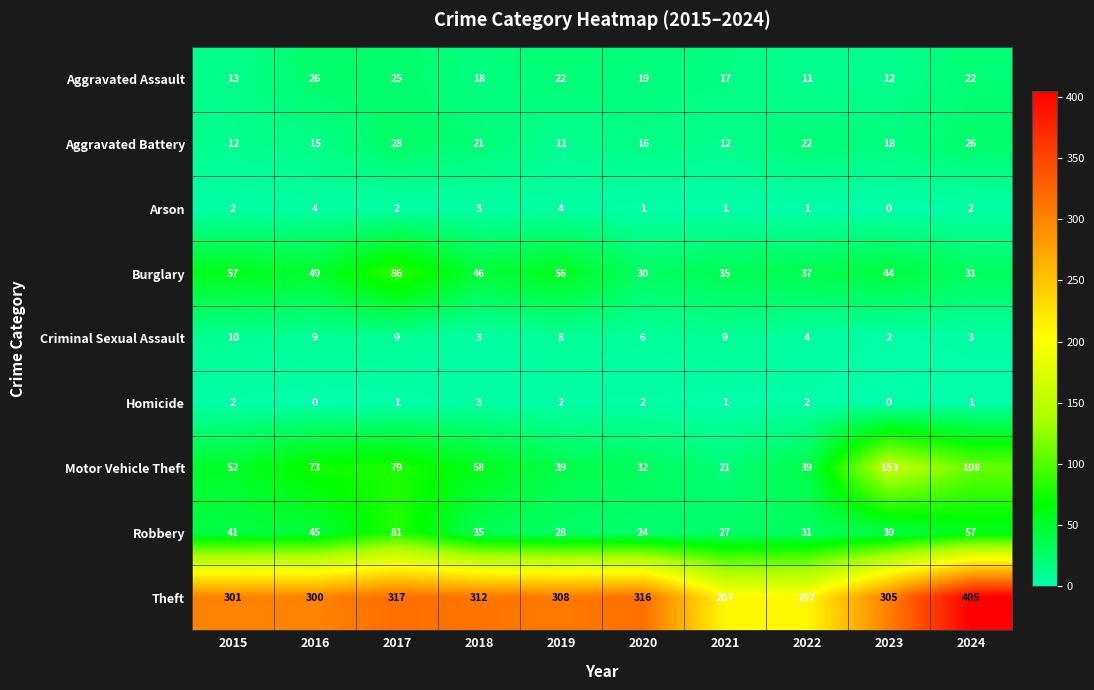

At which label does Robbery first exceed 39?

2015